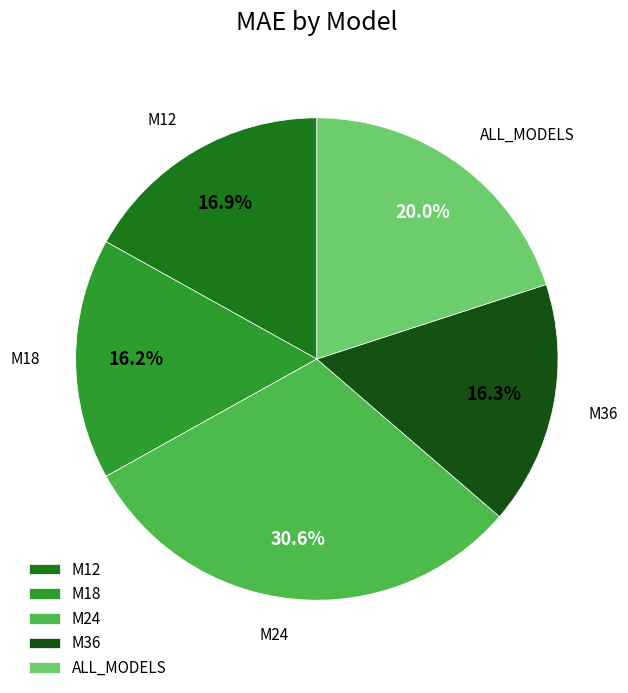

To the nearest percent, what percentage of the pie is M18?

16%